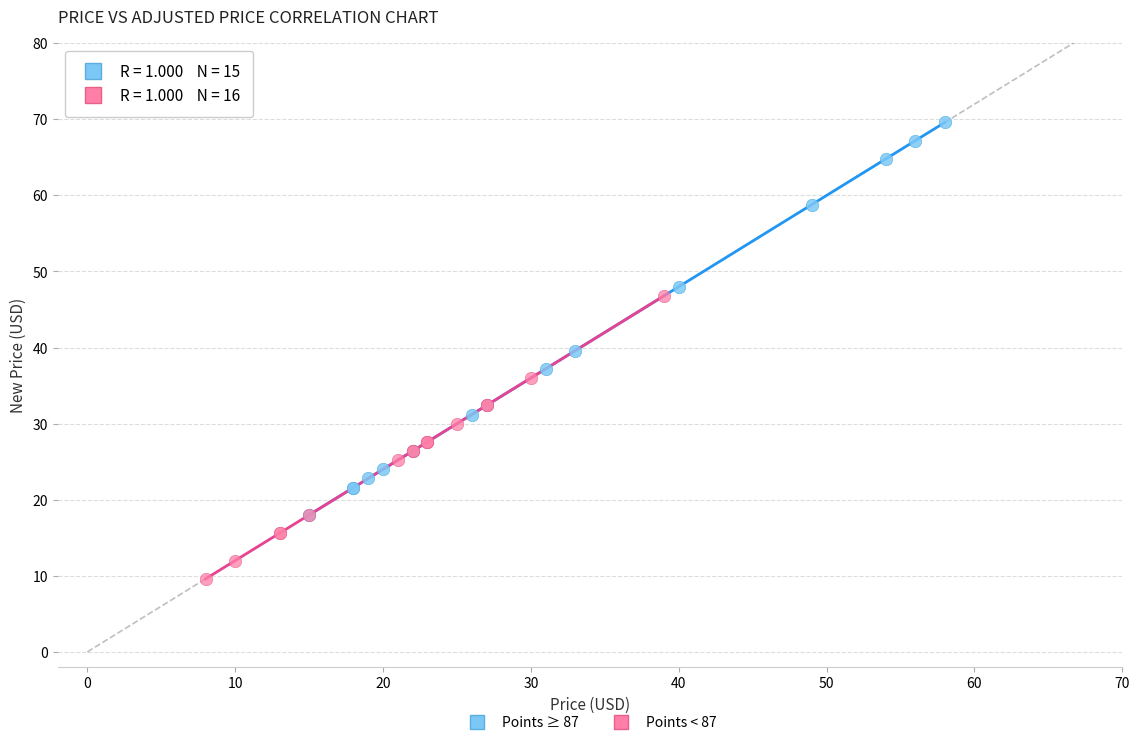

Which series reaches the maximum Y coordinate?

Points ≥ 87